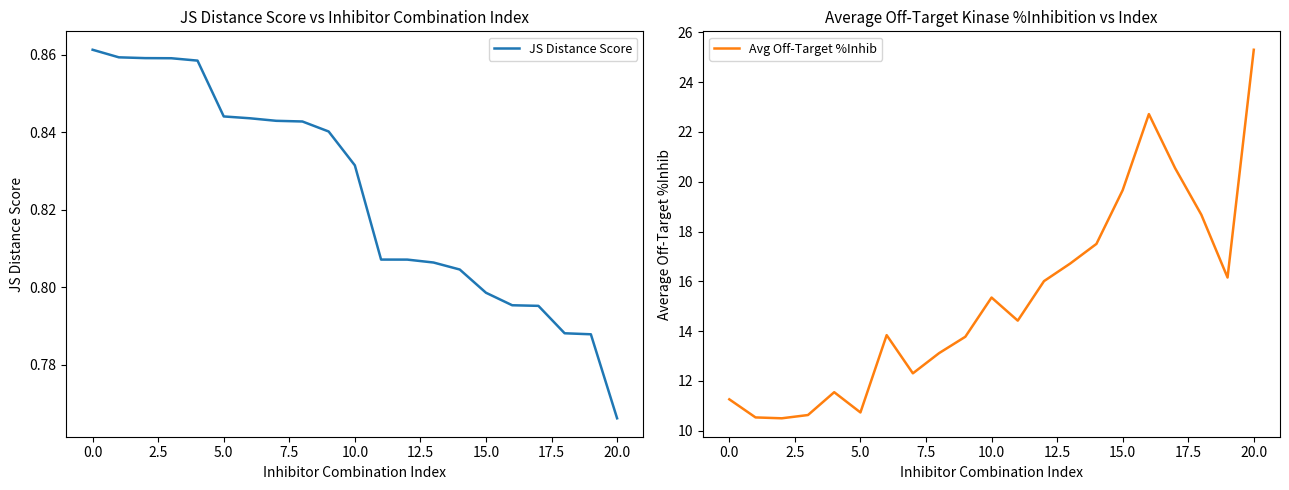

Which series changed the most between 15 and 18?

Avg Off-Target %Inhib